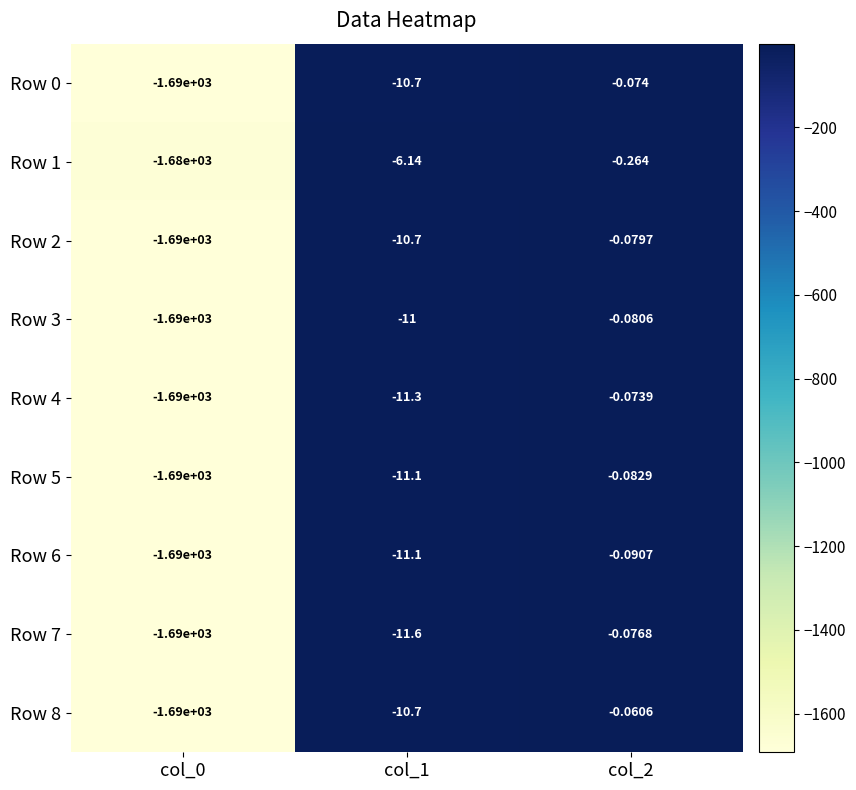

Is the value of Row 2 at col_2 greater than the value of Row 6 at col_0?

Yes